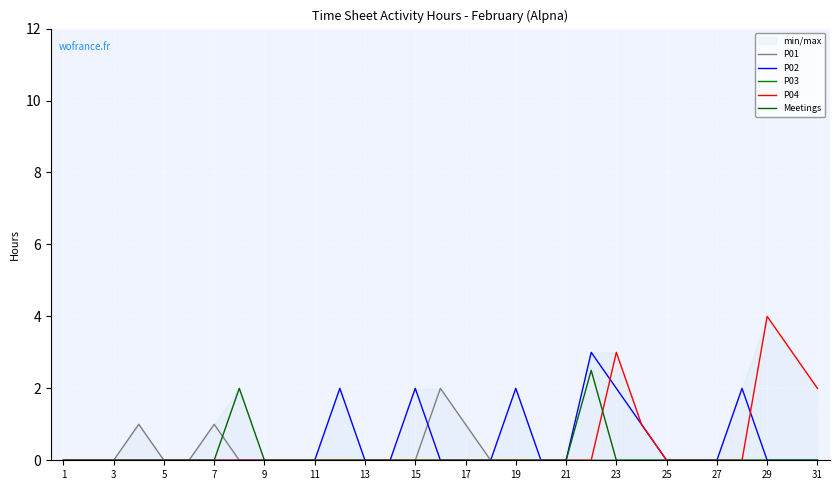

Which series has the largest range (max minus min)?

P04